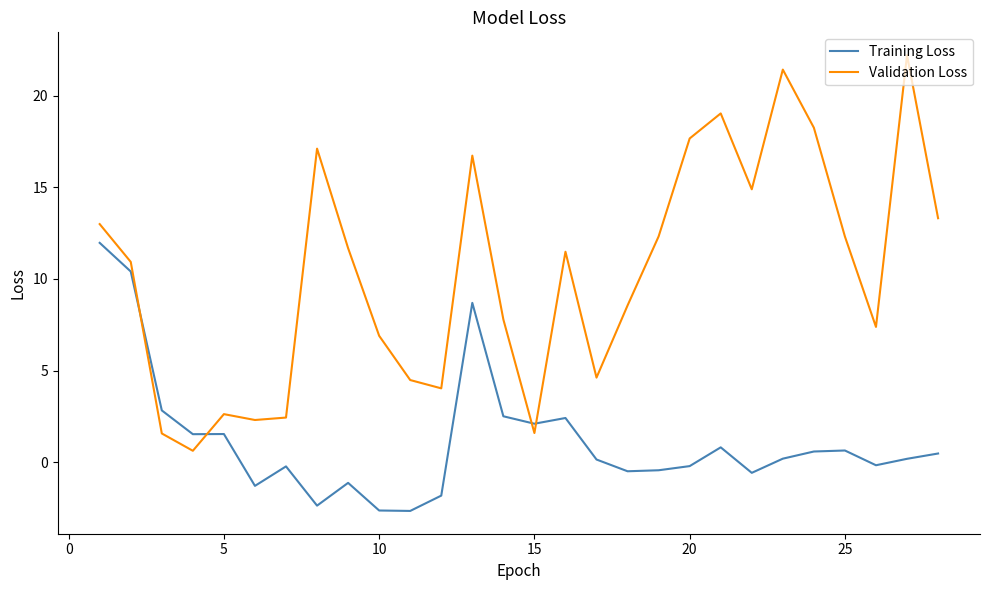

Which series has the largest range (max minus min)?

Validation Loss